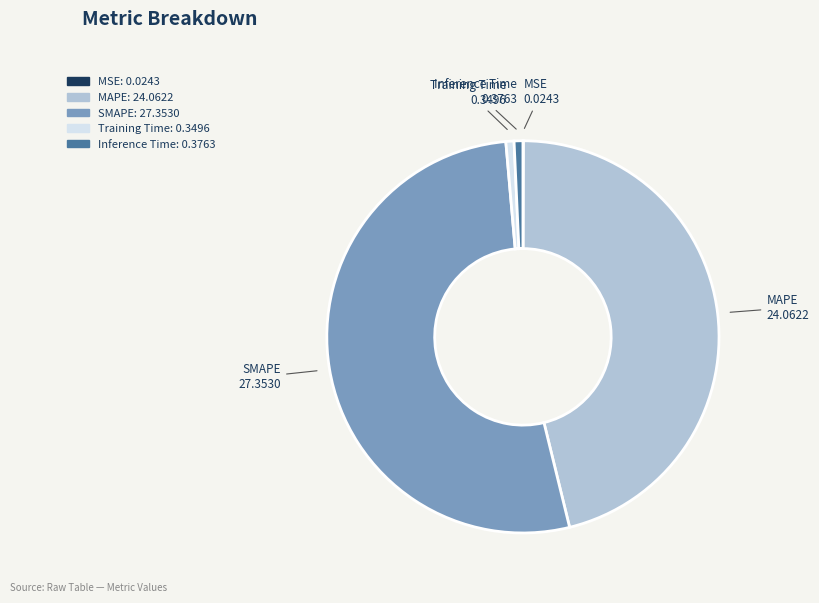

What is the ratio of the value at MAPE to the value at SMAPE?

0.9